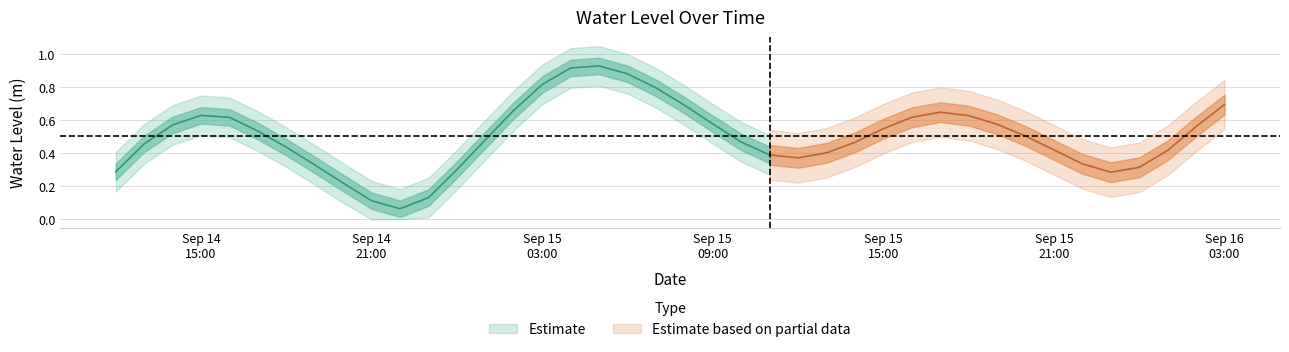

The value at 2025-09-15 02:00:00 is 0.2. True or false?

False